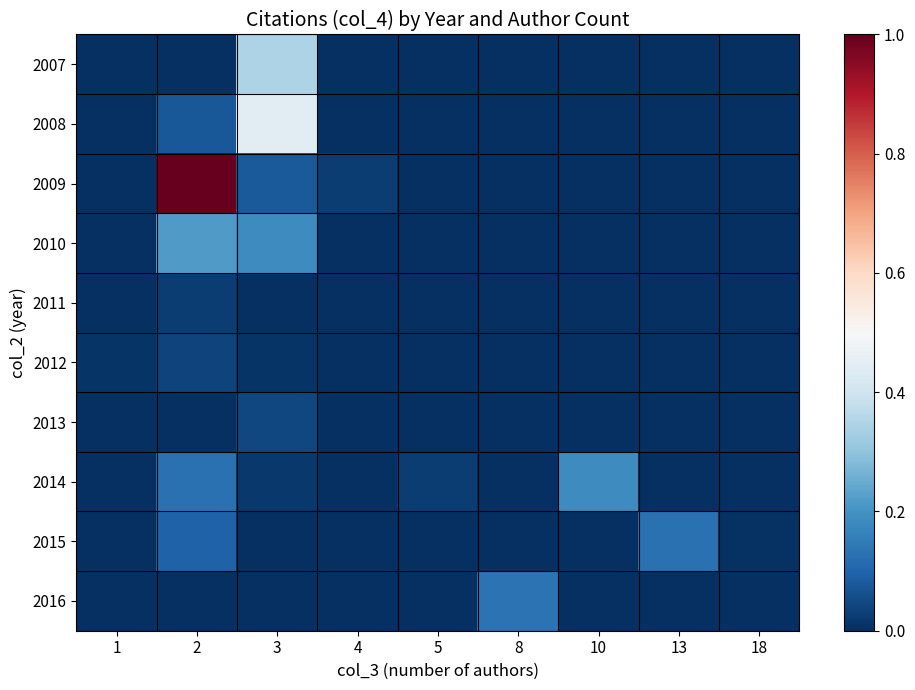

Reading left to right, extract all data points from this chart.

2007: 1=0.0	2=0.0	3=0.3	4=0.0	5=0.0	8=0.0	10=0.0	13=0.0	18=0.0
2008: 1=0.0	2=0.1	3=0.4	4=0.0	5=0.0	8=0.0	10=0.0	13=0.0	18=0.0
2009: 1=0.0	2=1.0	3=0.1	4=0.0	5=0.0	8=0.0	10=0.0	13=0.0	18=0.0
2010: 1=0.0	2=0.2	3=0.2	4=0.0	5=0.0	8=0.0	10=0.0	13=0.0	18=0.0
2011: 1=0.0	2=0.0	3=0.0	4=0.0	5=0.0	8=0.0	10=0.0	13=0.0	18=0.0
2012: 1=0.0	2=0.0	3=0.0	4=0.0	5=0.0	8=0.0	10=0.0	13=0.0	18=0.0
2013: 1=0.0	2=0.0	3=0.0	4=0.0	5=0.0	8=0.0	10=0.0	13=0.0	18=0.0
2014: 1=0.0	2=0.1	3=0.0	4=0.0	5=0.0	8=0.0	10=0.2	13=0.0	18=0.0
2015: 1=0.0	2=0.1	3=0.0	4=0.0	5=0.0	8=0.0	10=0.0	13=0.1	18=0.0
2016: 1=0.0	2=0.0	3=0.0	4=0.0	5=0.0	8=0.1	10=0.0	13=0.0	18=0.0